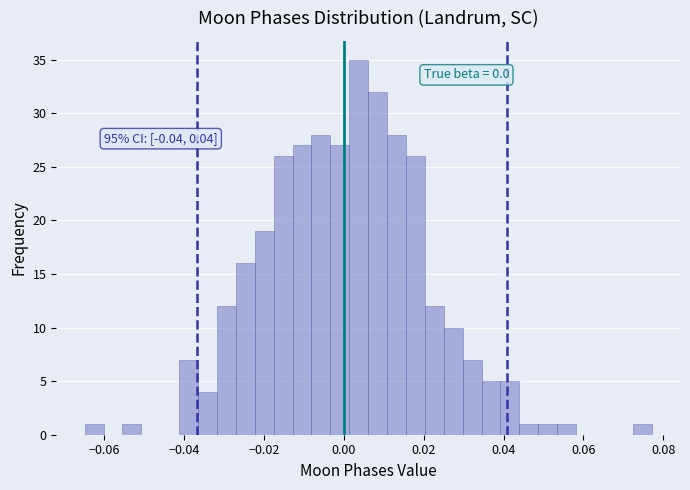

Around what value on the x-axis is the tallest bar? Give the approximate position of its centre, as read against the axis.

0.004